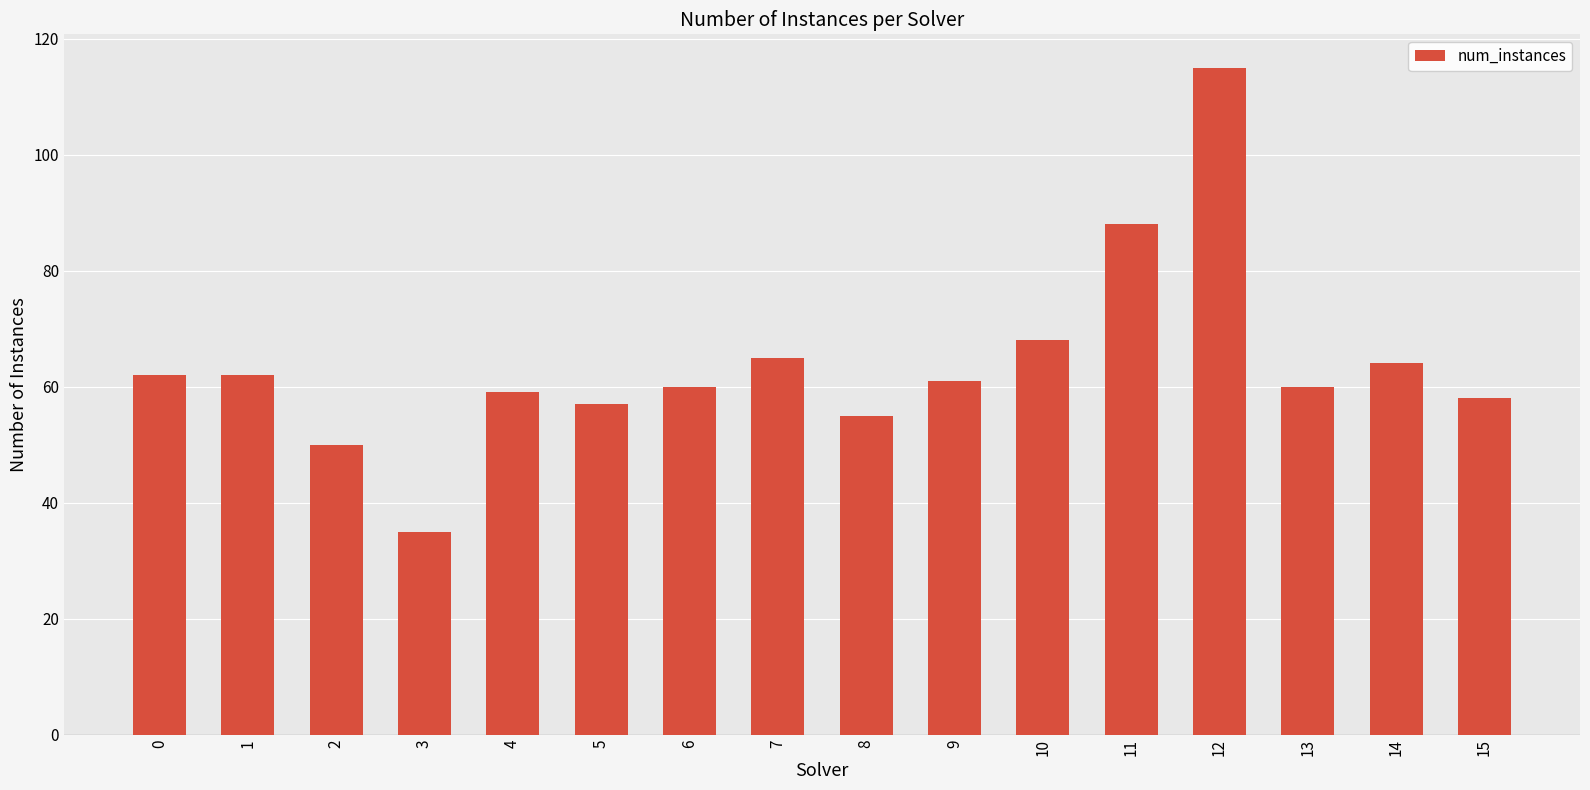

Are the bars horizontal?

No